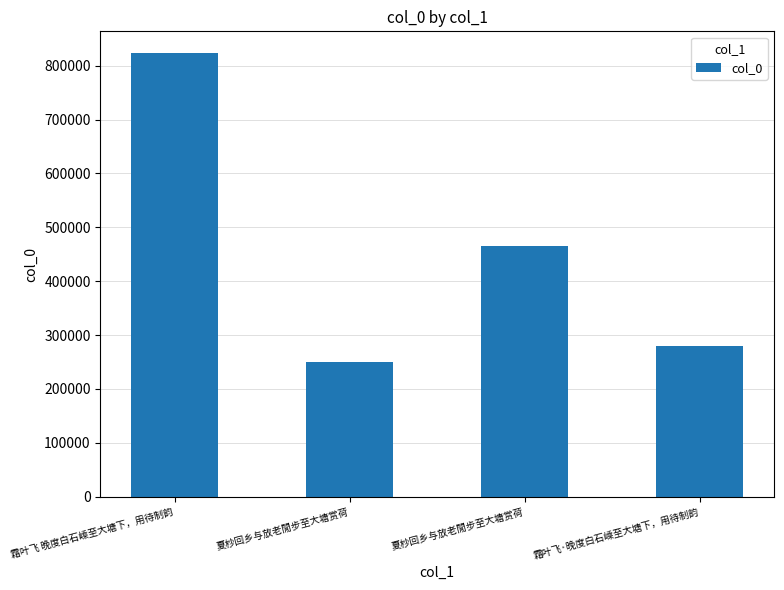

What is the minimum value shown in the chart?

249477